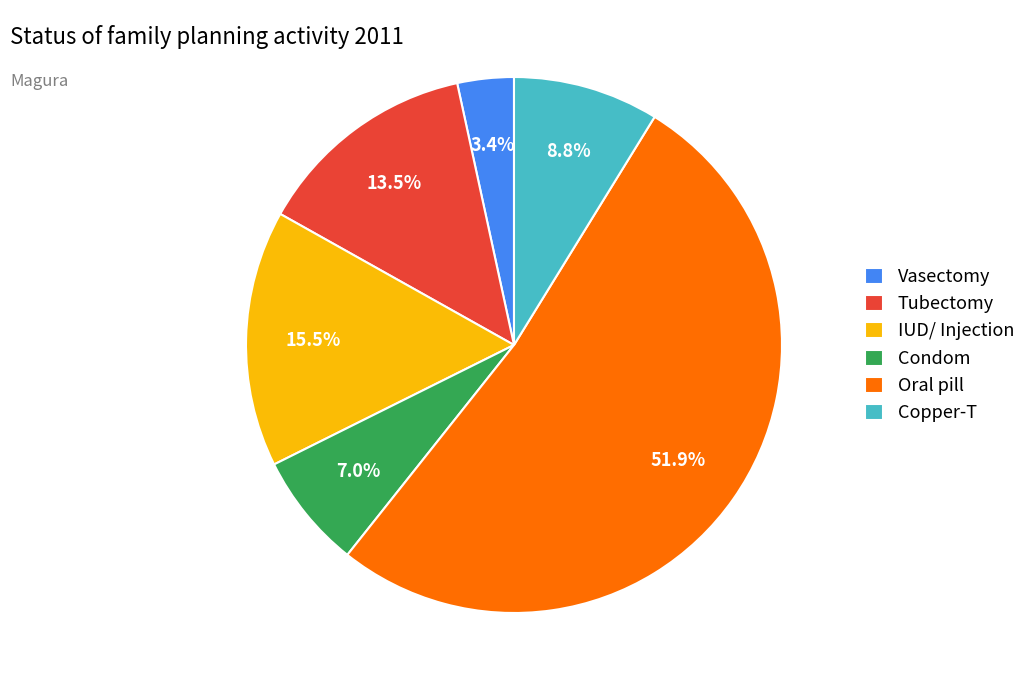

Rank the categories by value from highest to lowest.

Oral pill, IUD/ Injection, Tubectomy, Copper-T, Condom, Vasectomy